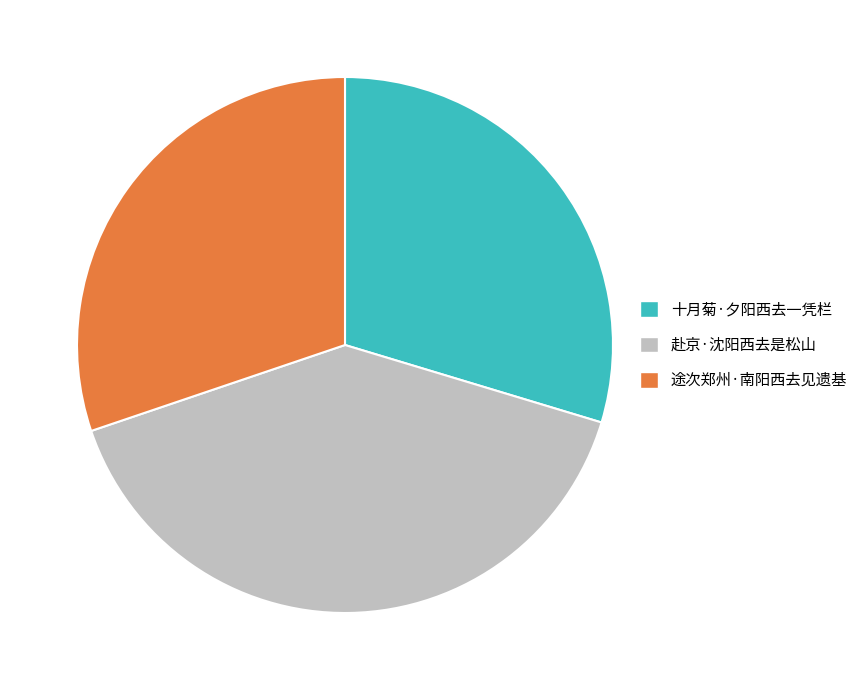

Does 十月菊·夕阳西去一凭栏 account for over 50% of the chart?

No